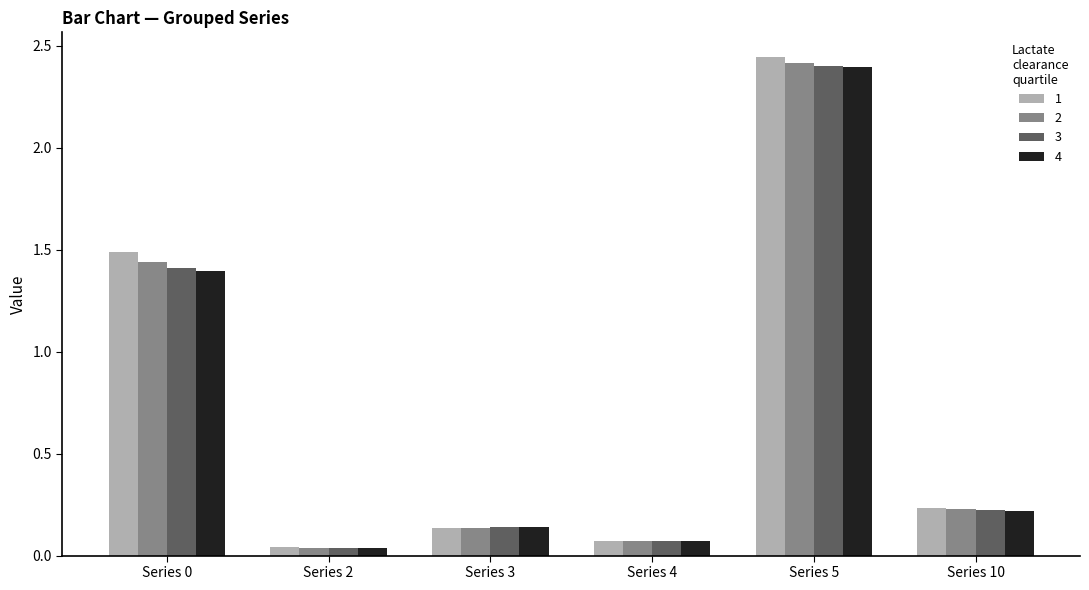

How many distinct data groups are displayed?

4